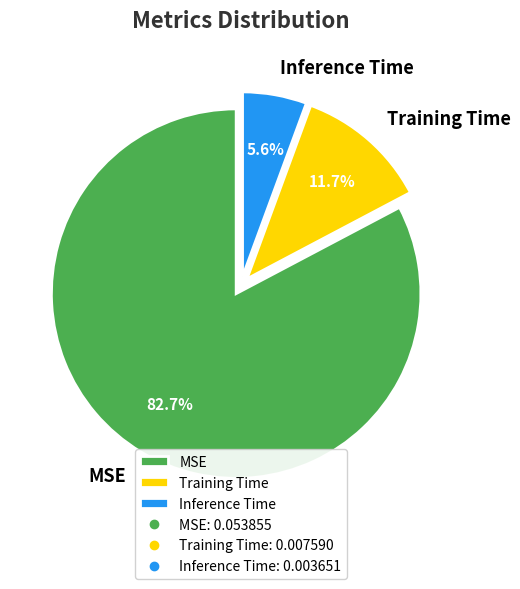

To the nearest percent, what is the difference between the largest and smallest slice percentages?

77%